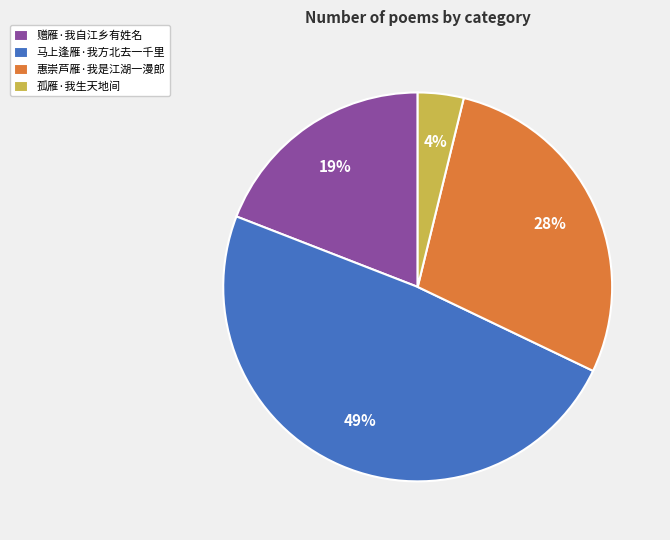

Combined, do 马上逢雁·我方北去一千里 and 惠崇芦雁·我是江湖一漫郎 account for over 50%?

Yes